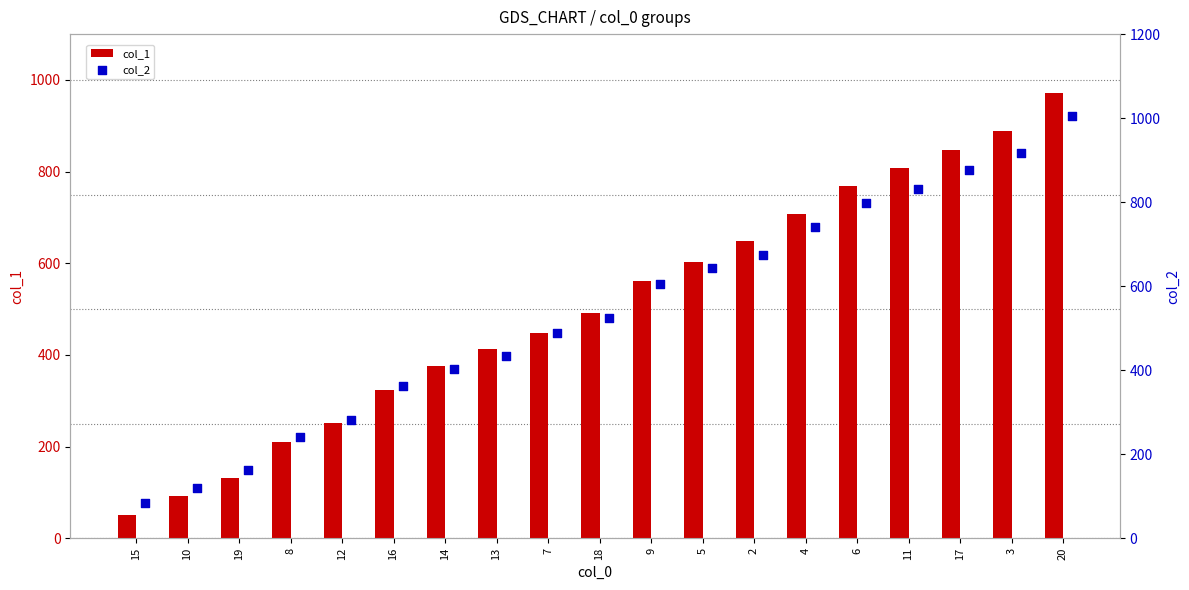

What is the sum of the col_1 values at 6 and 15?

820